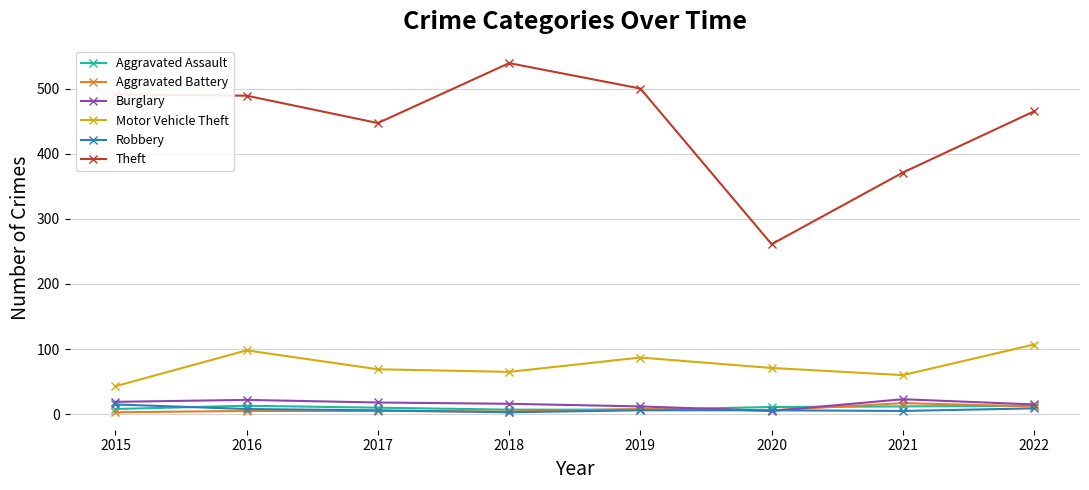

What are all the series names shown in the legend?

Aggravated Assault, Aggravated Battery, Burglary, Motor Vehicle Theft, Robbery, Theft